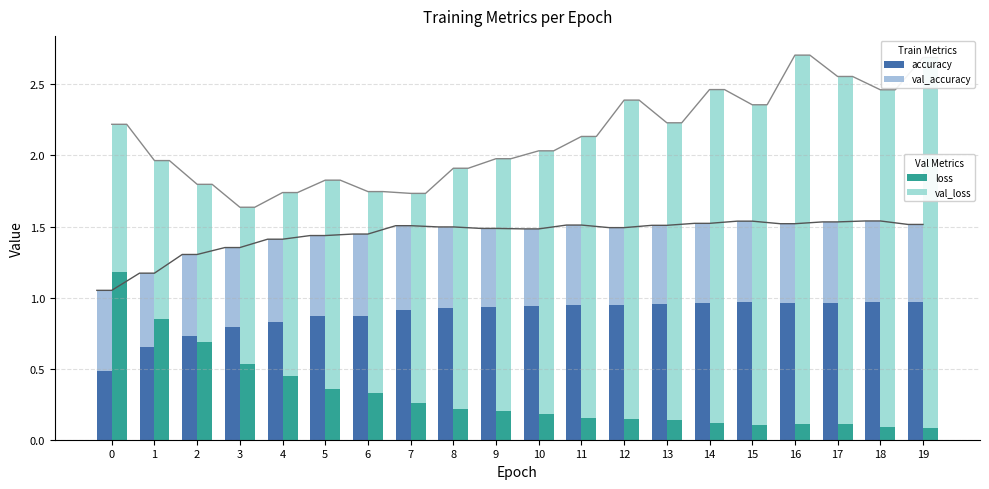

Rank the series at 0 from lowest to highest value.

accuracy, val_accuracy, val_loss, loss